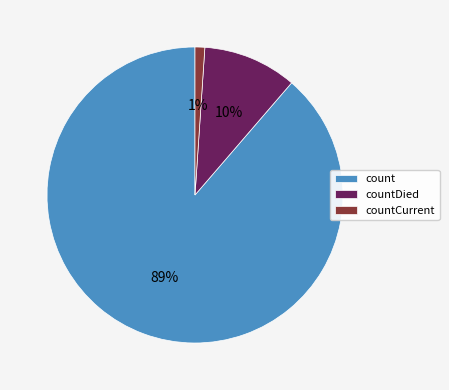

Combined, do countDied and count account for over 50%?

Yes